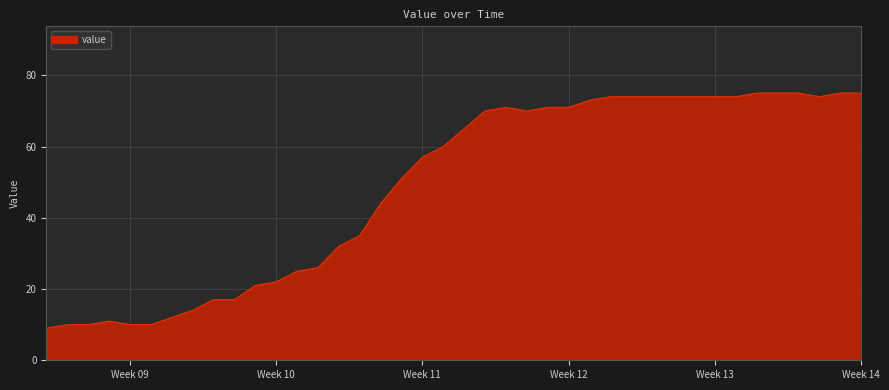

What is the minimum value shown in the chart?

9